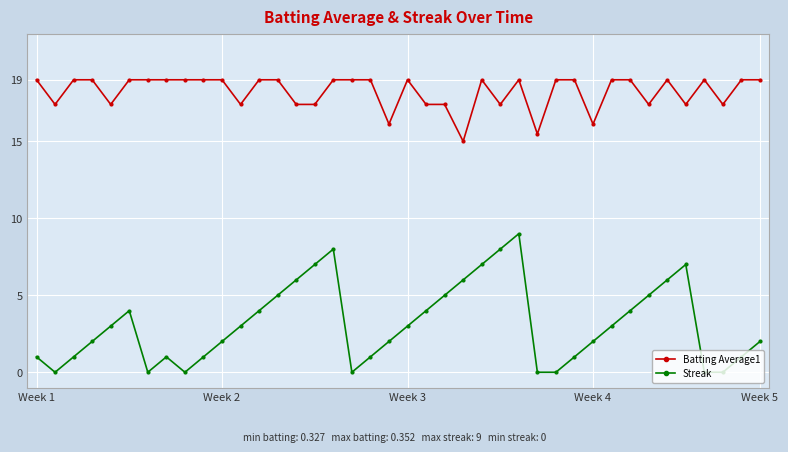

At how many categories does at least one series exceed 18?

25